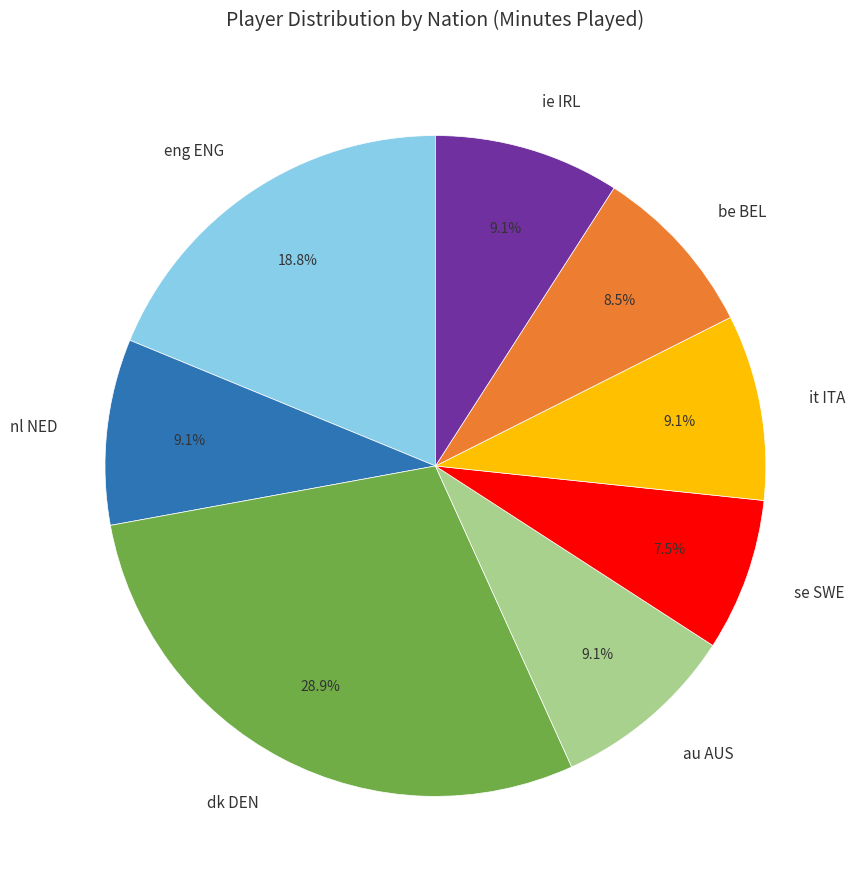

How many slices are in this pie chart?

8